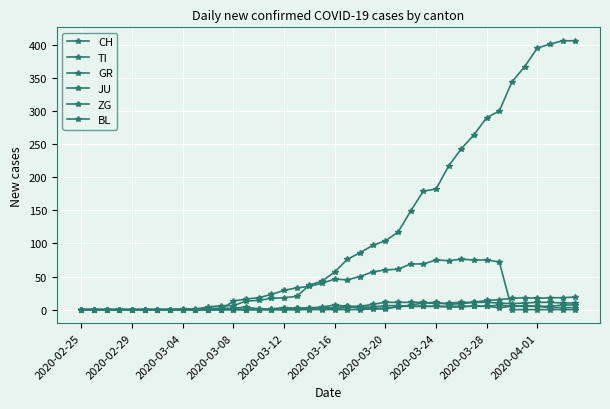

How many categories are shown in the chart?

40